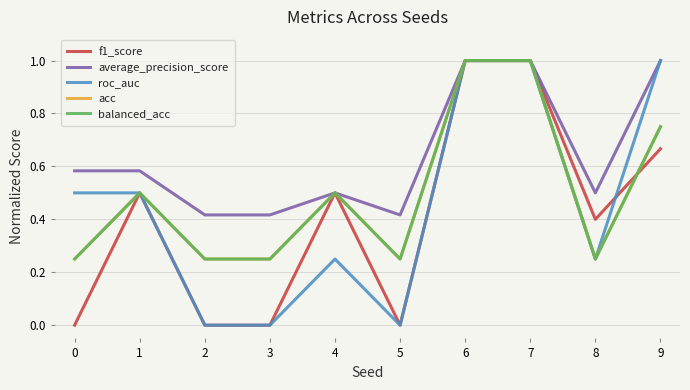

Is the value of acc at 4 greater than the value of roc_auc at 7?

No